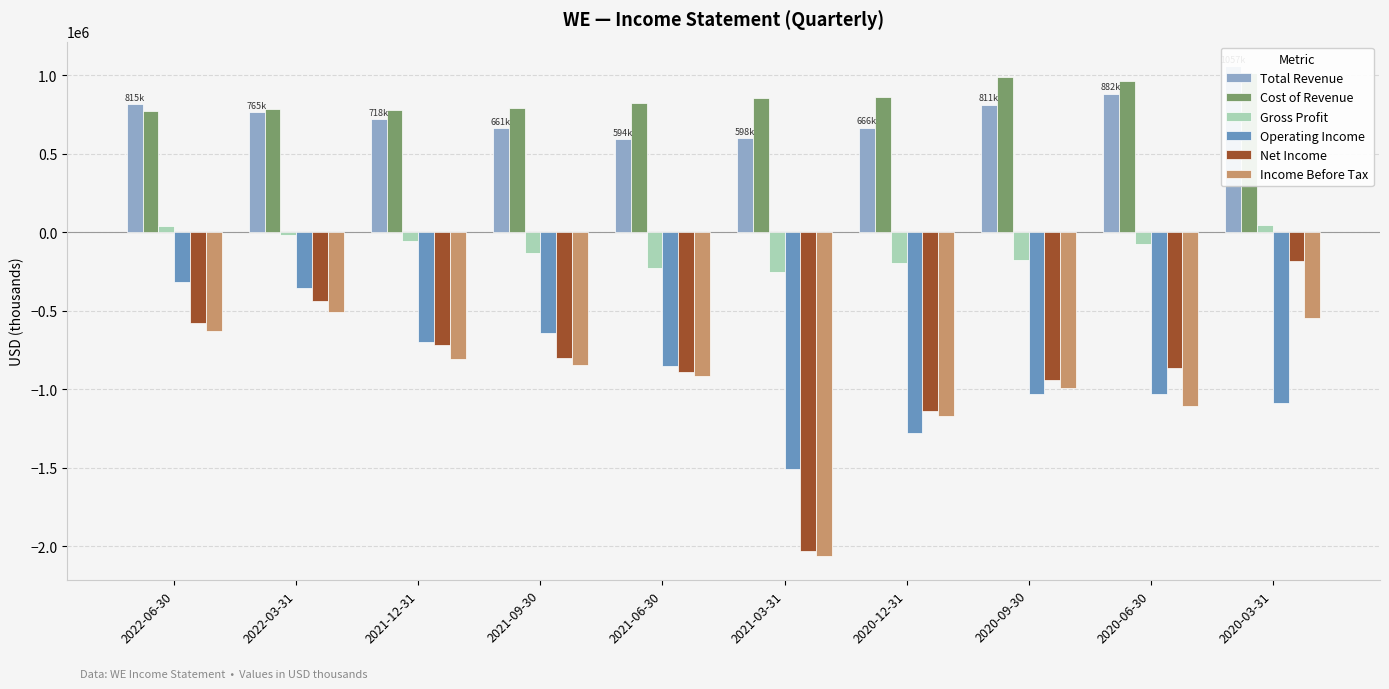

What is the label of the 4th bar from the left?

2021-09-30